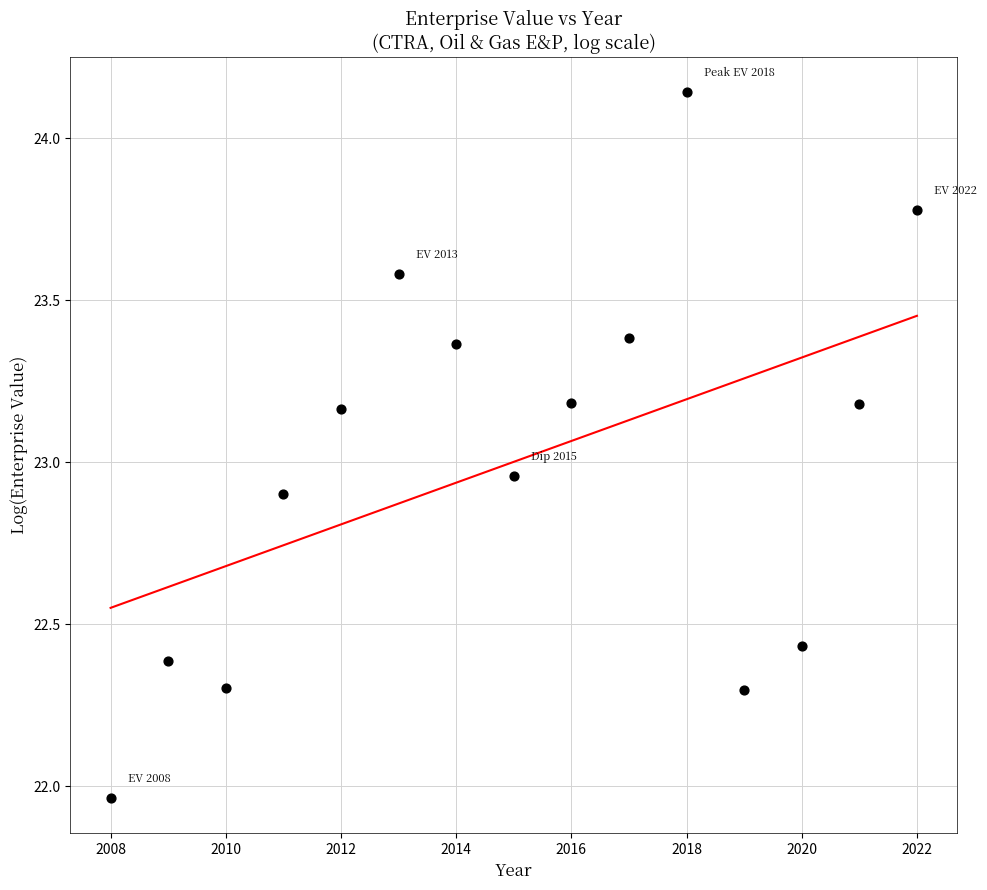

What is the range of Y values (max minus min)?

2.2